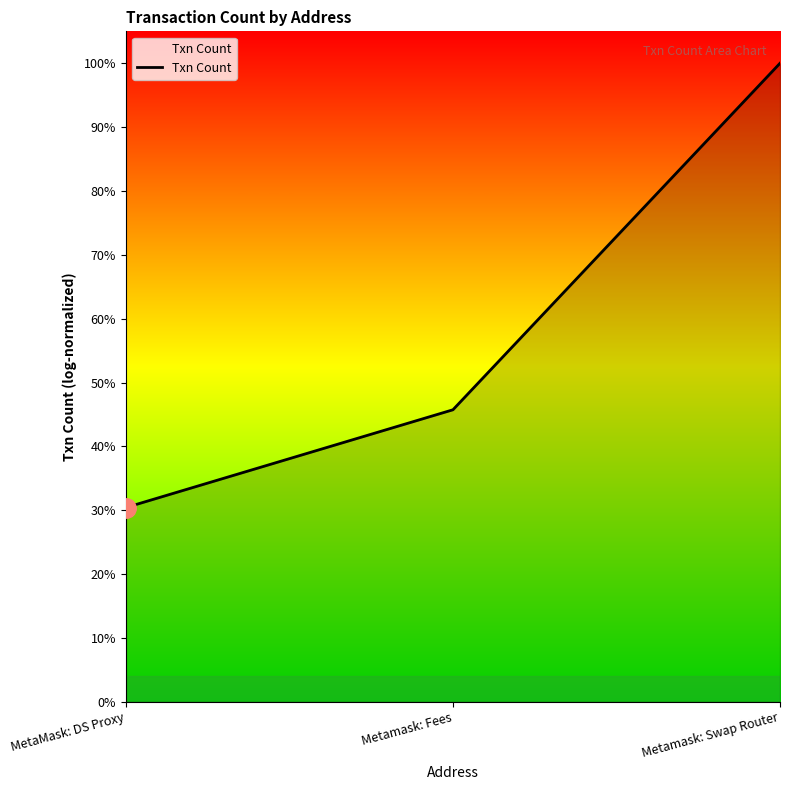

Which has a higher value, MetaMask: DS Proxy or Metamask: Swap Router?

Metamask: Swap Router